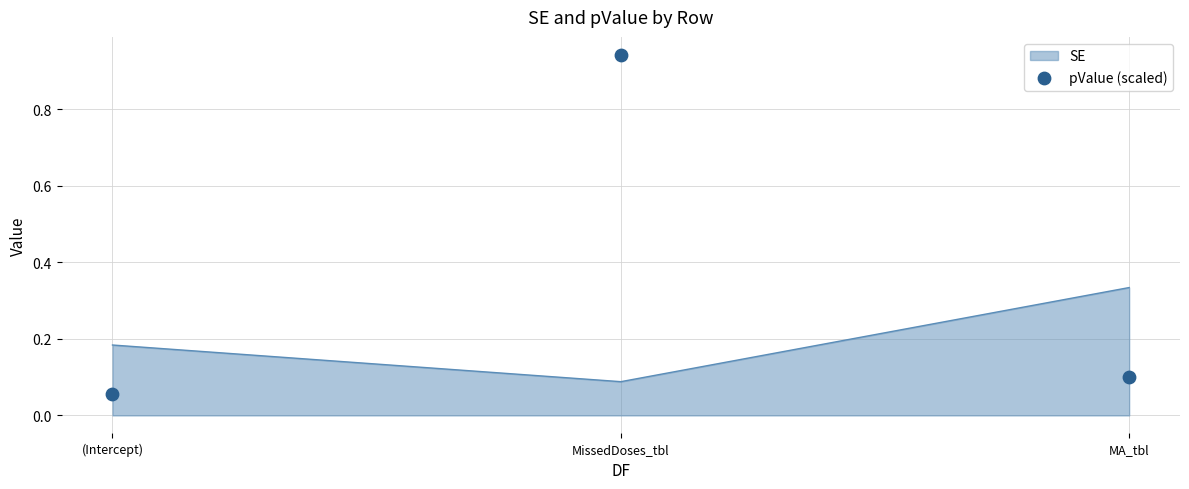

What is the change in value from (Intercept) to MissedDoses_tbl?

+0.9